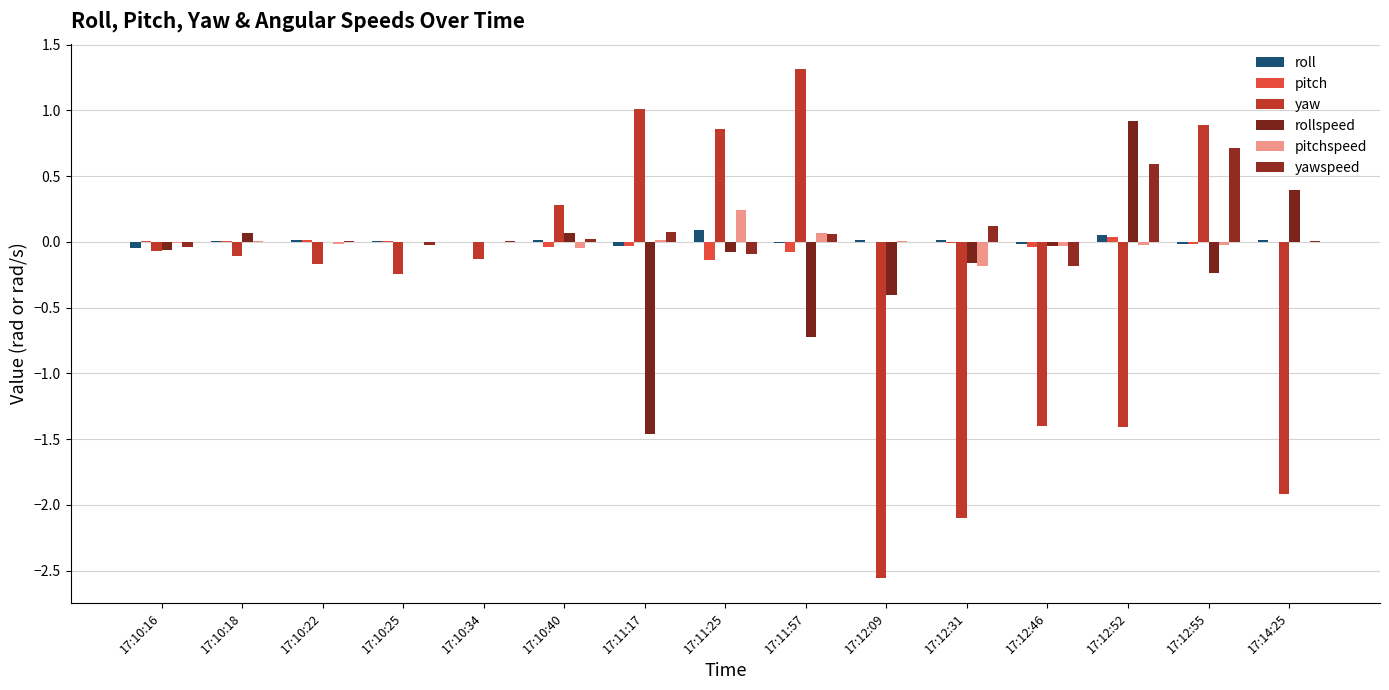

Count the number of data series in this chart.

6